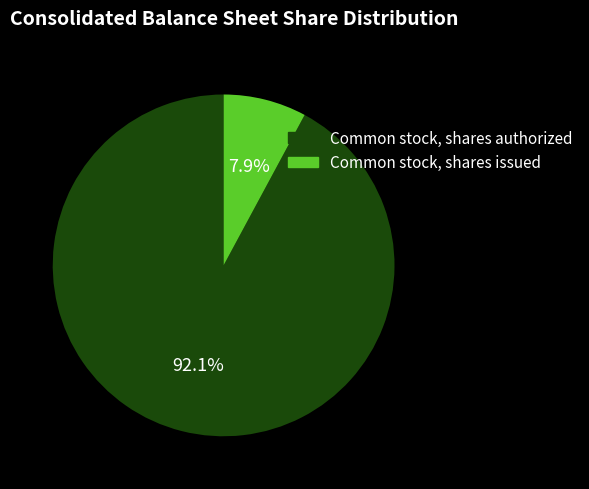

The Common stock, shares authorized slice represents 92% of the pie. True or false?

True